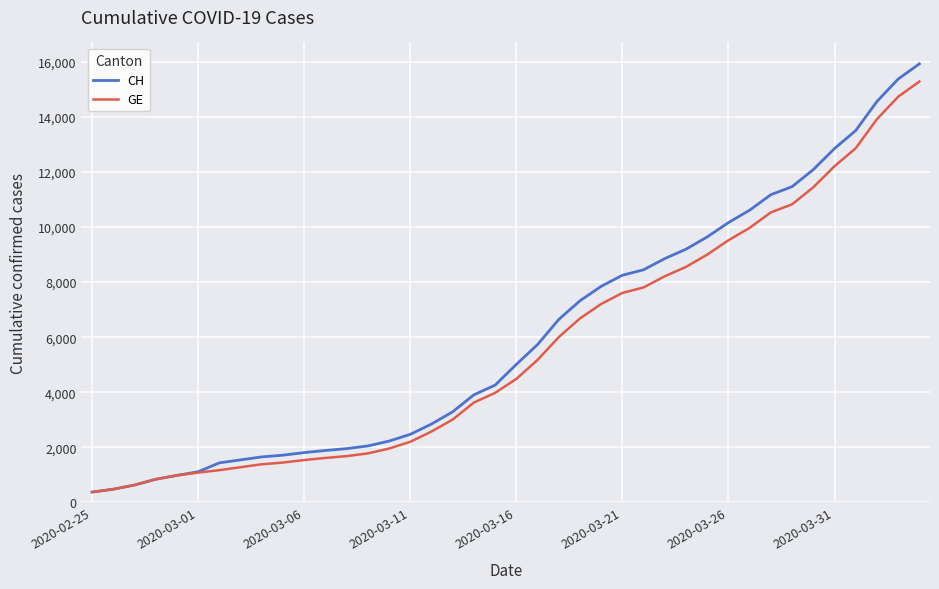

What is the greatest value displayed?

15926